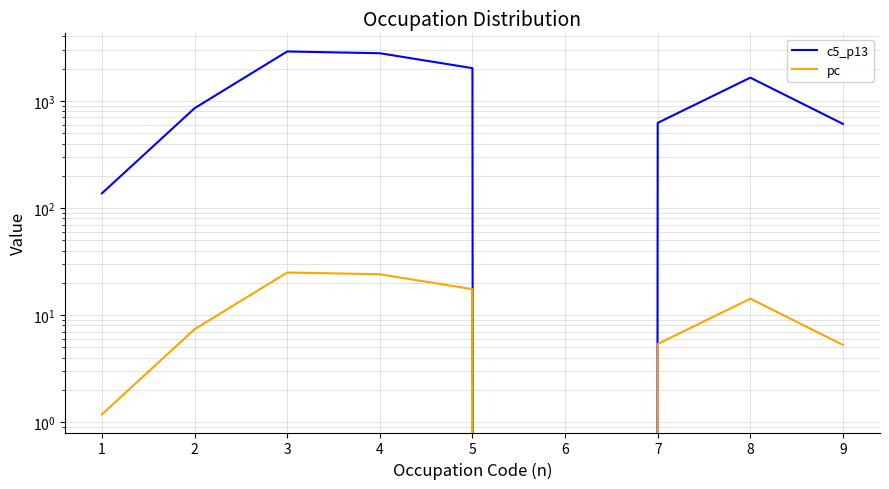

Where is the first local minimum for pc?

6